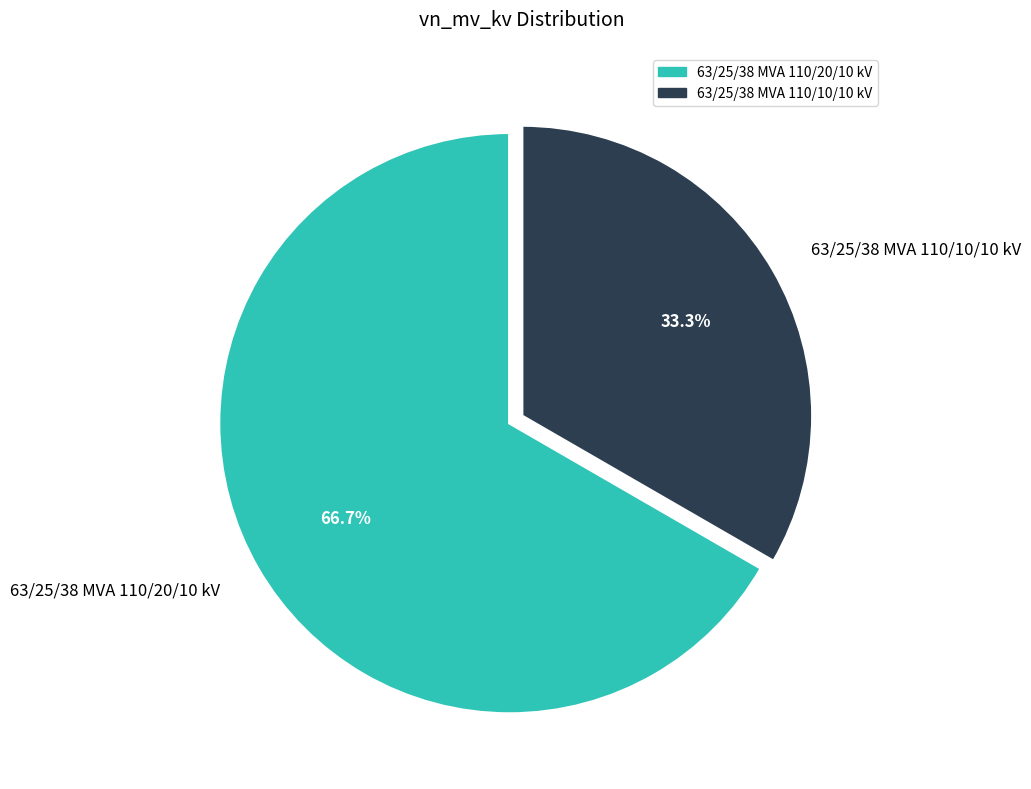

To the nearest percent, what percentage of the pie is 63/25/38 MVA 110/10/10 kV?

33%